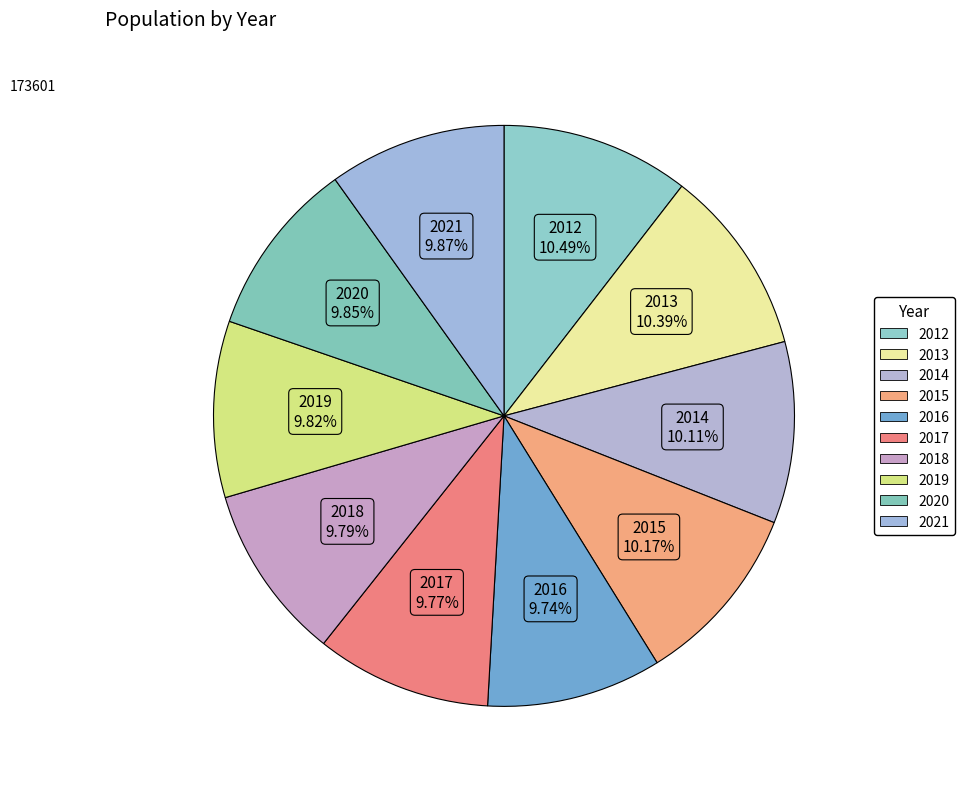

Which slice is the largest?

2012